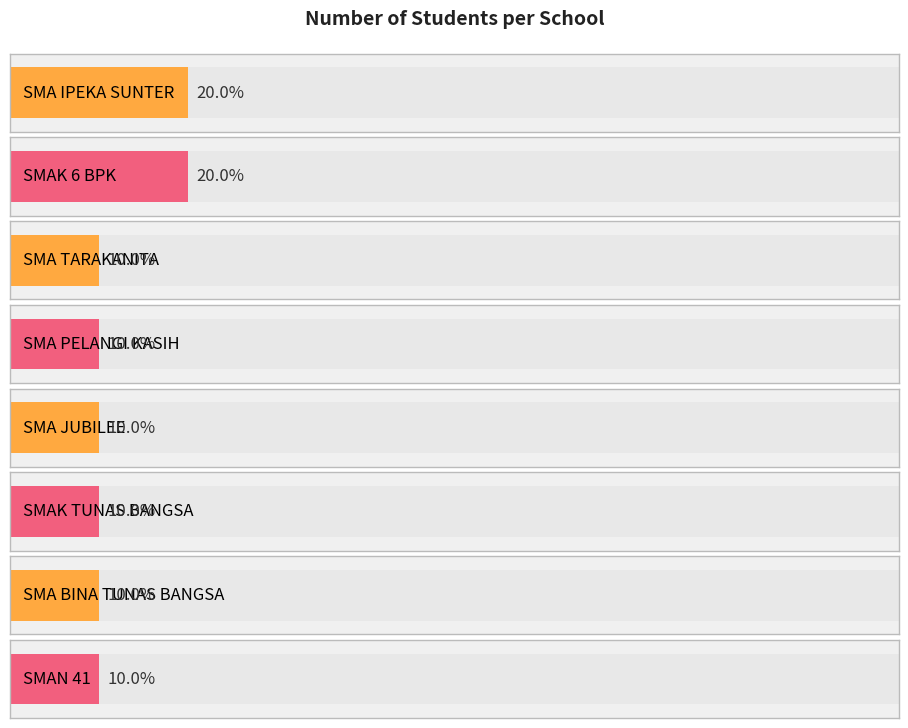

Are the bars horizontal?

Yes